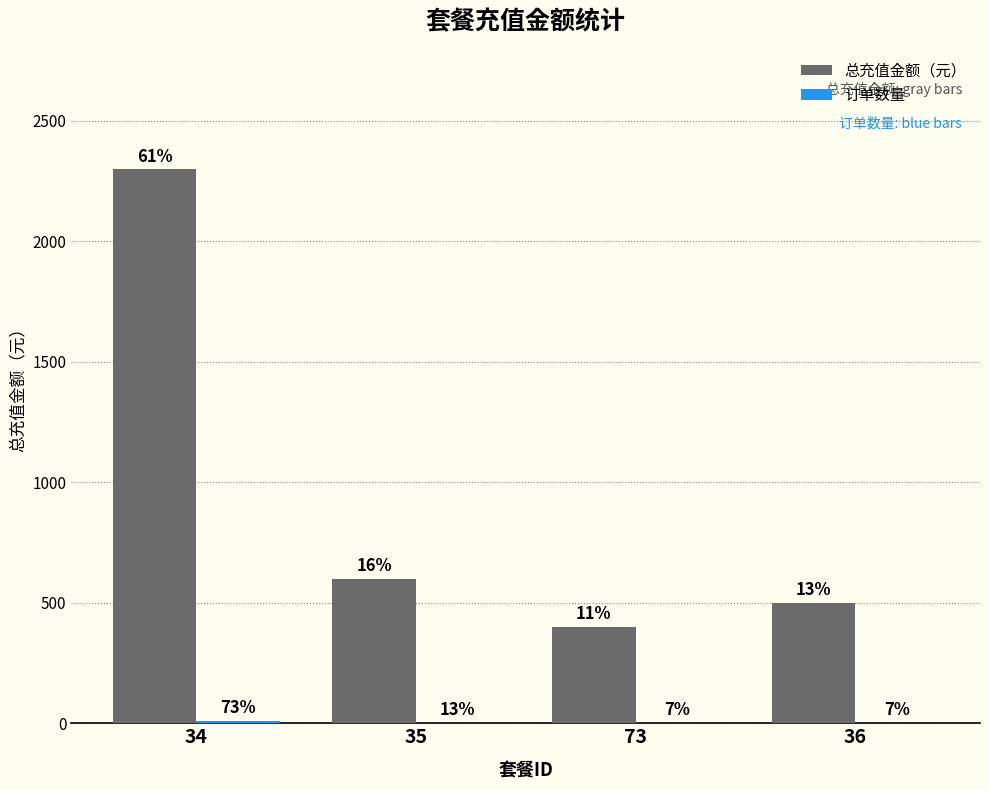

What is the maximum value for 订单数量?

11